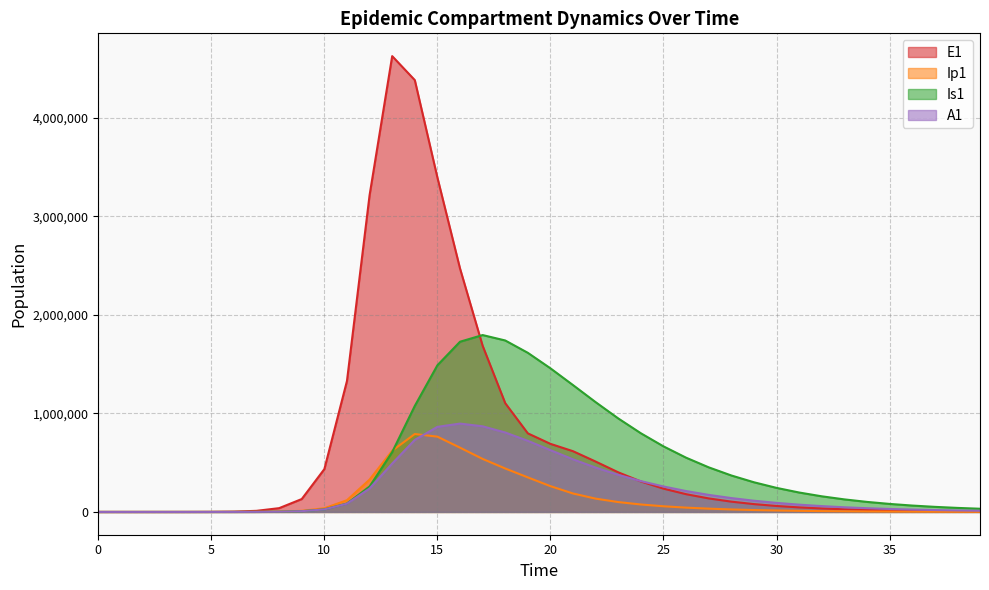

What is the difference between the Ip1 values at 27 and 8?

30007.1